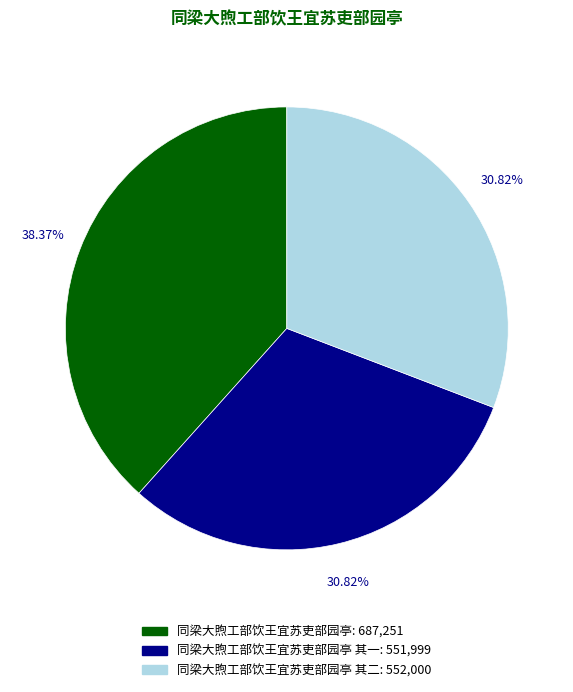

Is there any slice that represents more than half of the pie?

No